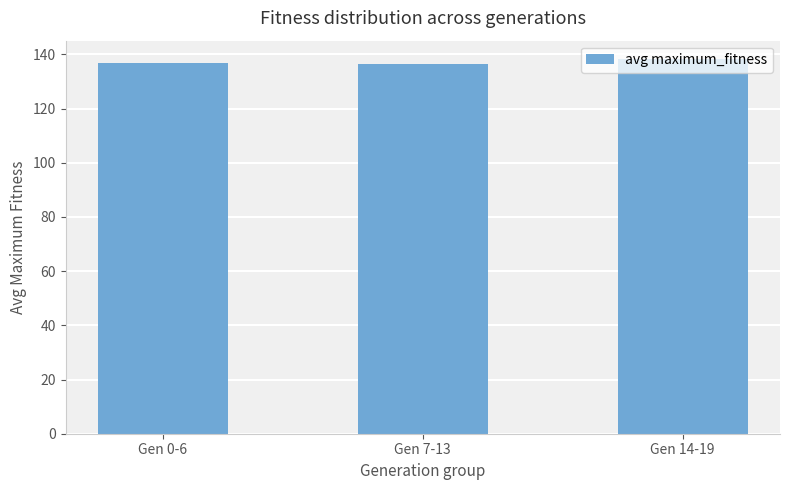

What is the average value?

137.2